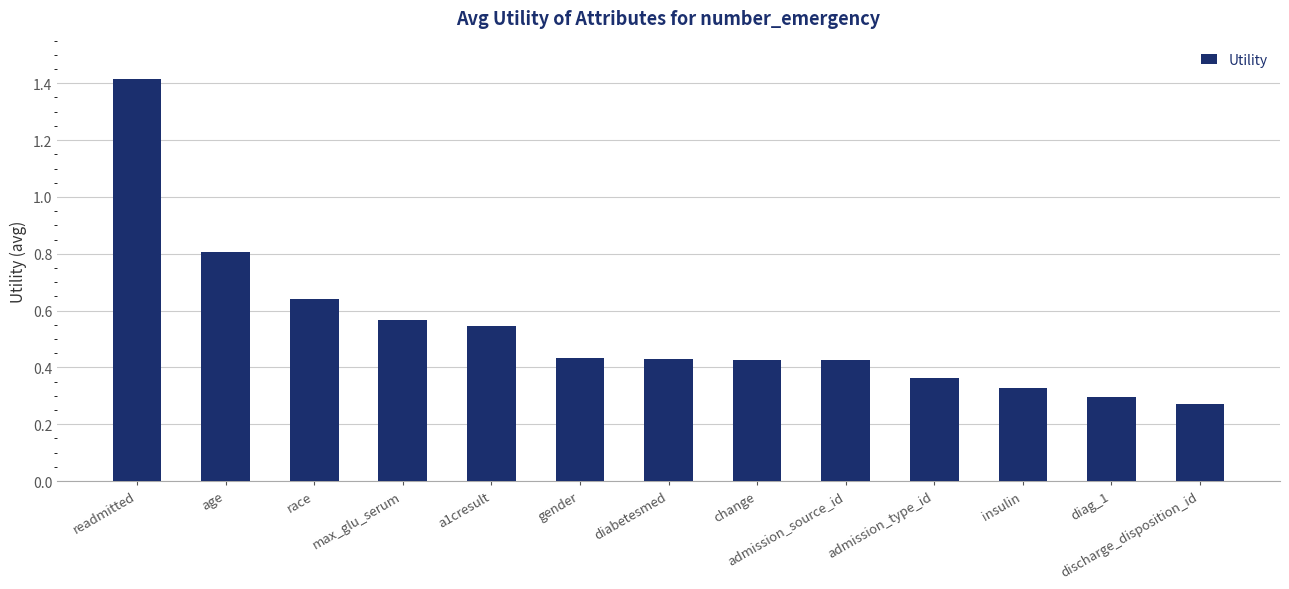

What is the sum of all values?

6.9